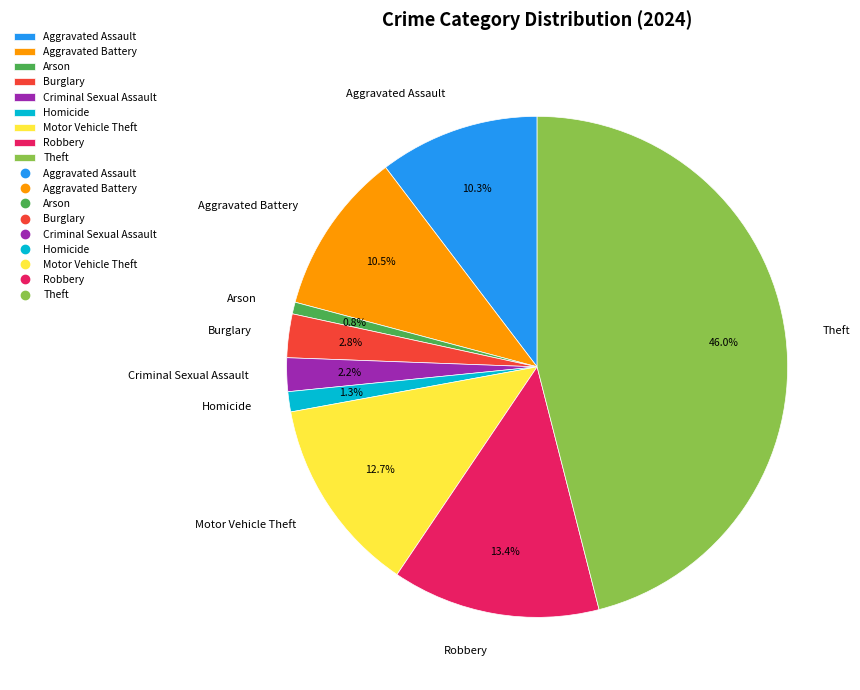

Which has a higher value, Homicide or Criminal Sexual Assault?

Criminal Sexual Assault